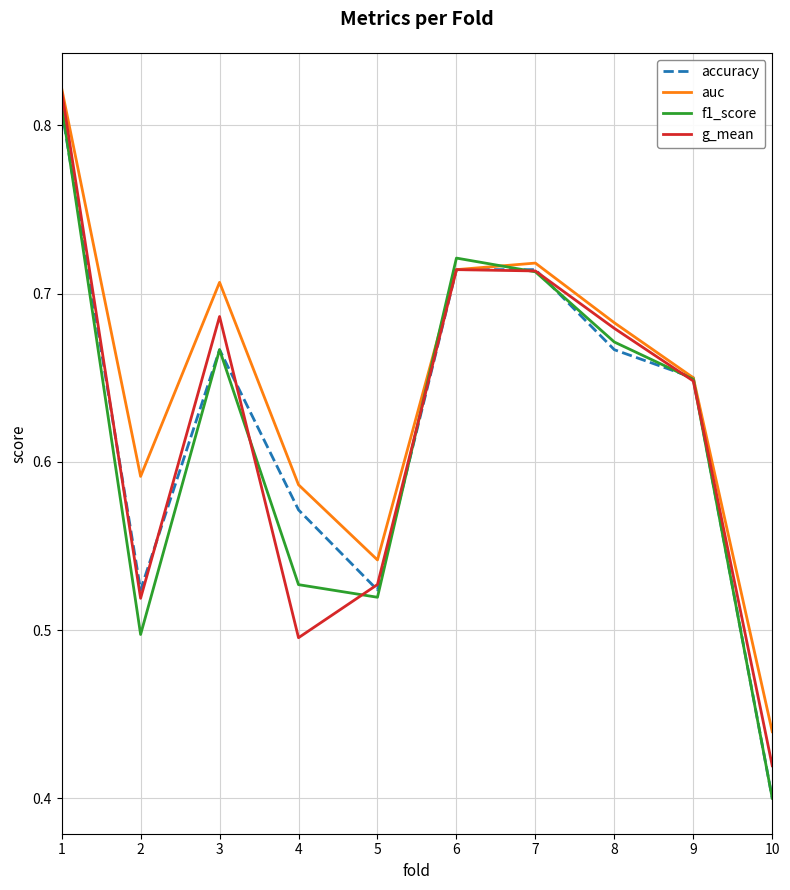

Which series has the largest total across all categories?

auc